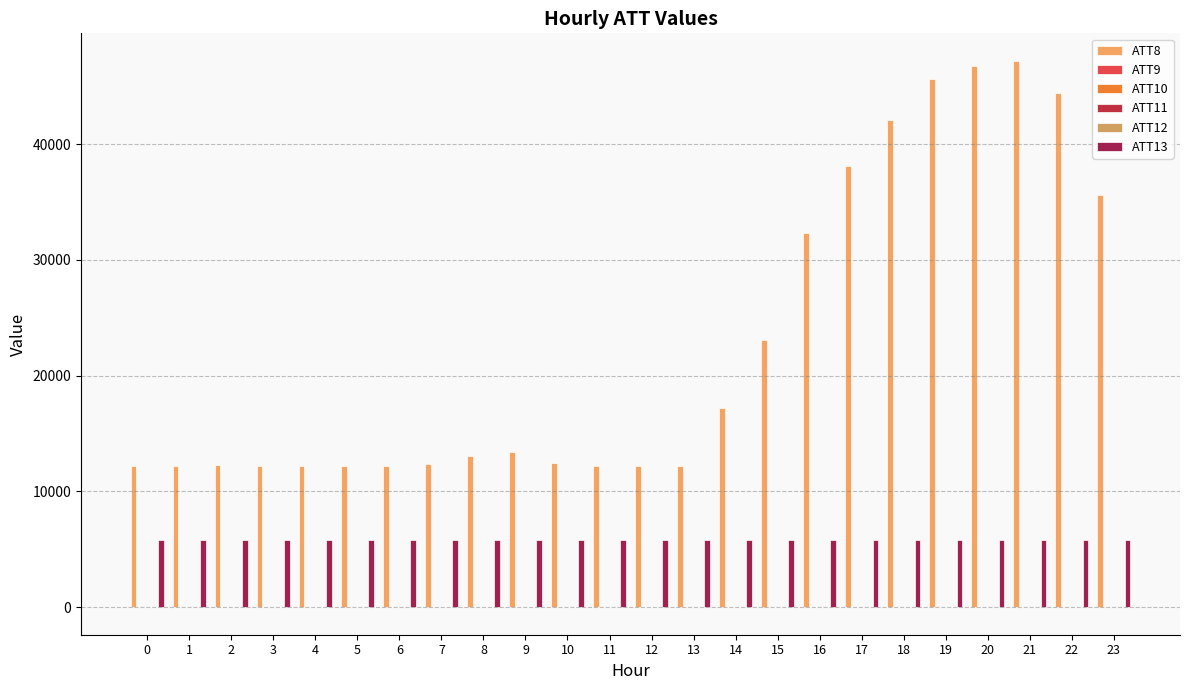

Which series has the largest range (max minus min)?

ATT8